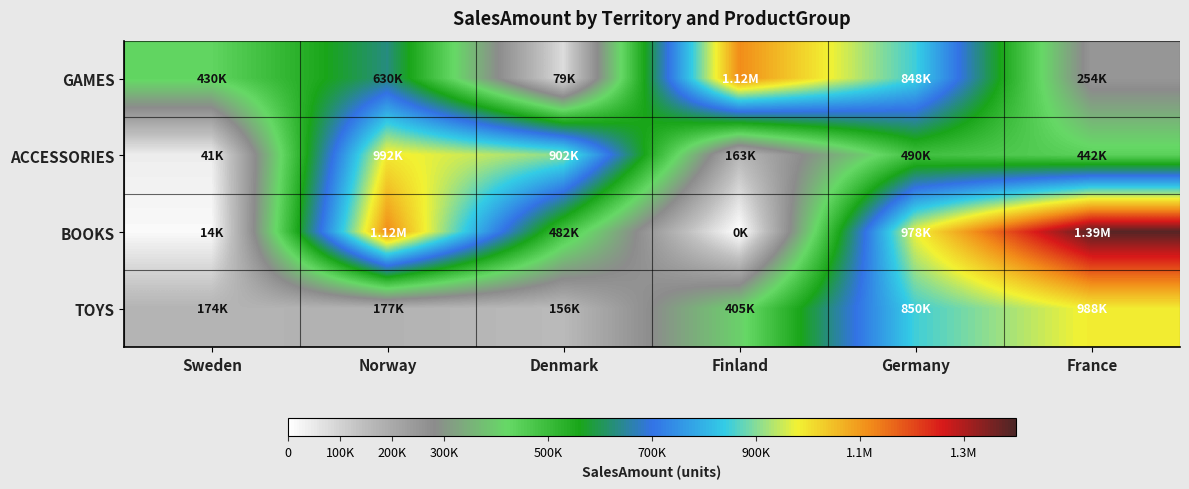

Reading left to right, extract all data points from this chart.

GAMES: Sweden=430050	Norway=629830	Denmark=78550	Finland=1118250	Germany=848260	France=253820
ACCESSORIES: Sweden=40680	Norway=992300	Denmark=901880	Finland=163030	Germany=489630	France=441800
BOOKS: Sweden=13650	Norway=1118950	Denmark=482450	Finland=0	Germany=978100	France=1387930
TOYS: Sweden=173580	Norway=176980	Denmark=156080	Finland=404610	Germany=849970	France=987800